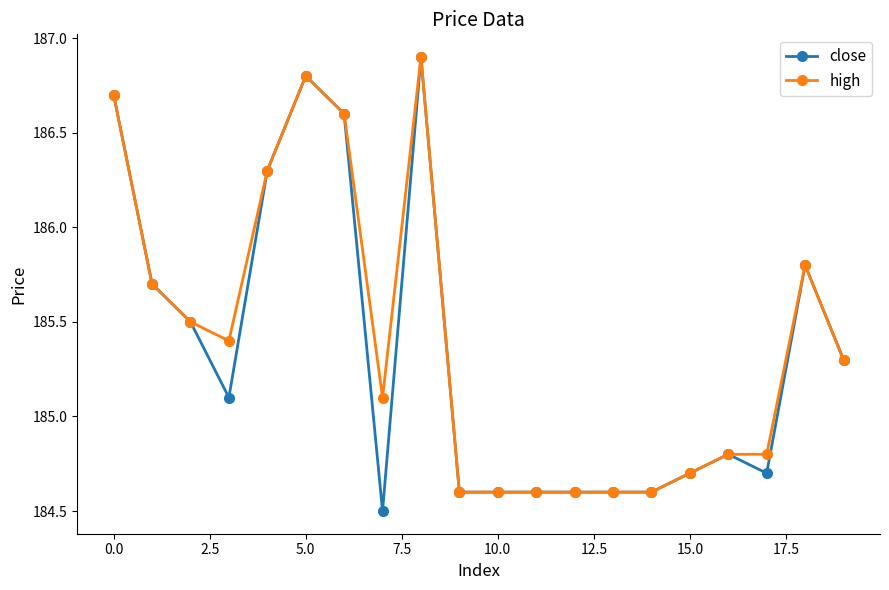

What is the value of the close point at the 2nd from the left?

185.7